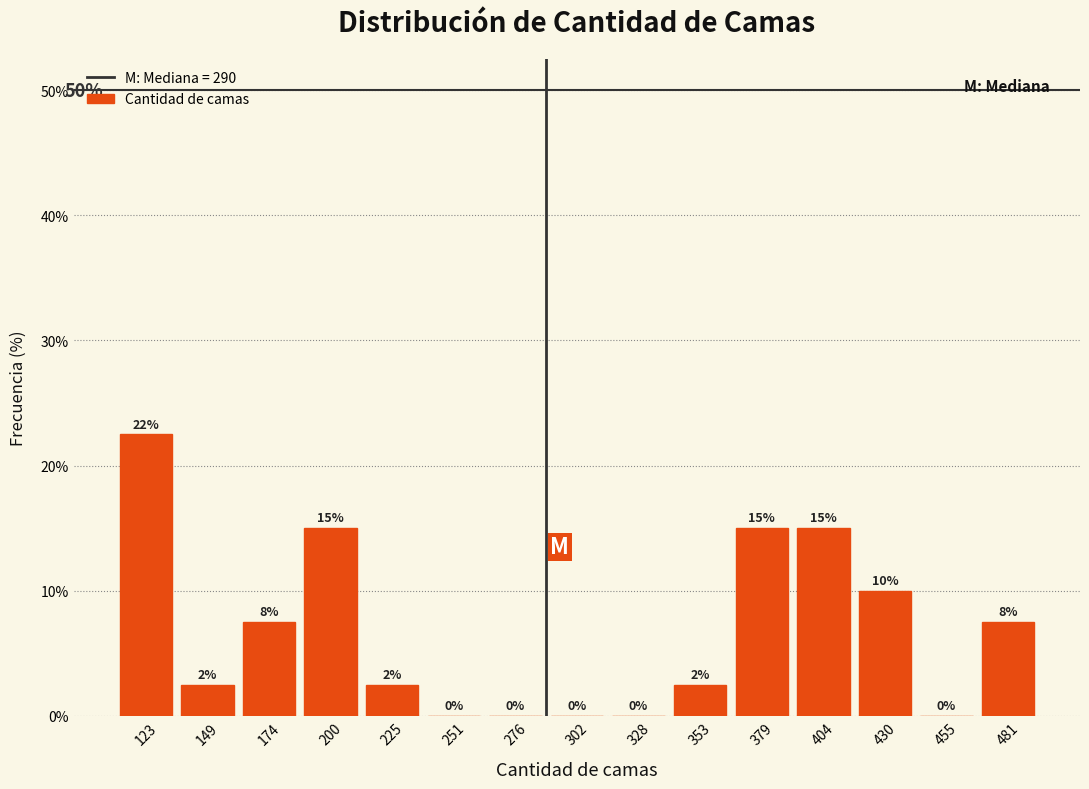

Over which range of the x-axis is the bar tallest?

110 to 135